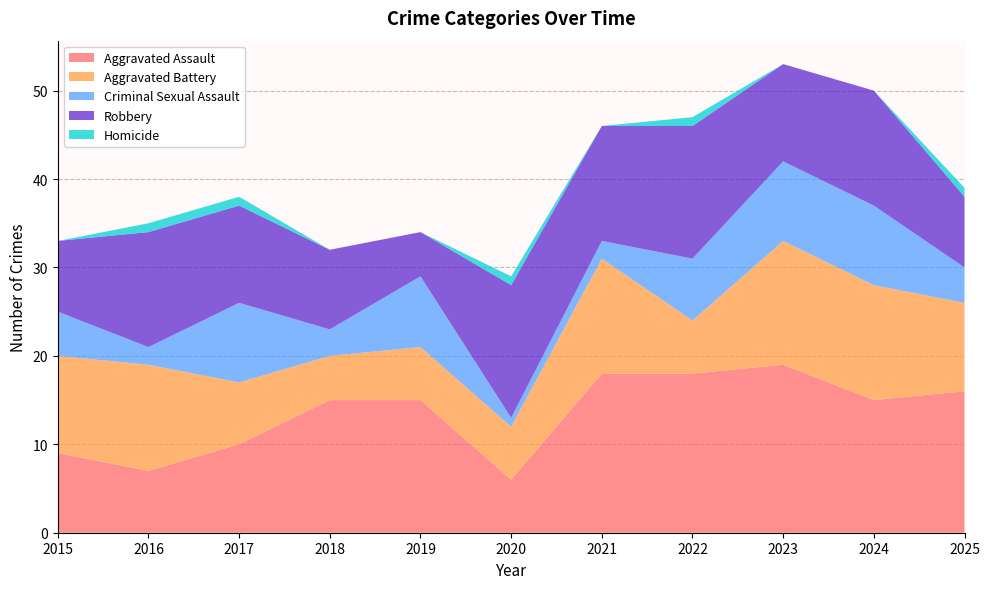

Reading right to left, extract all data points from this chart.

Aggravated Assault: 2025=16	2024=15	2023=19	2022=18	2021=18	2020=6	2019=15	2018=15	2017=10	2016=7	2015=9
Aggravated Battery: 2025=10	2024=13	2023=14	2022=6	2021=13	2020=6	2019=6	2018=5	2017=7	2016=12	2015=11
Criminal Sexual Assault: 2025=4	2024=9	2023=9	2022=7	2021=2	2020=1	2019=8	2018=3	2017=9	2016=2	2015=5
Robbery: 2025=8	2024=13	2023=11	2022=15	2021=13	2020=15	2019=5	2018=9	2017=11	2016=13	2015=8
Homicide: 2025=1	2024=0	2023=0	2022=1	2021=0	2020=1	2019=0	2018=0	2017=1	2016=1	2015=0